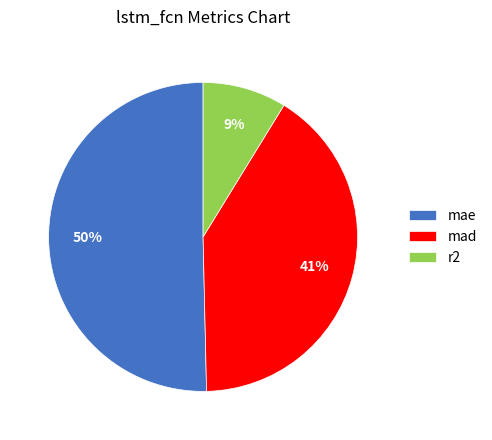

Which category has the biggest portion of the pie?

mae